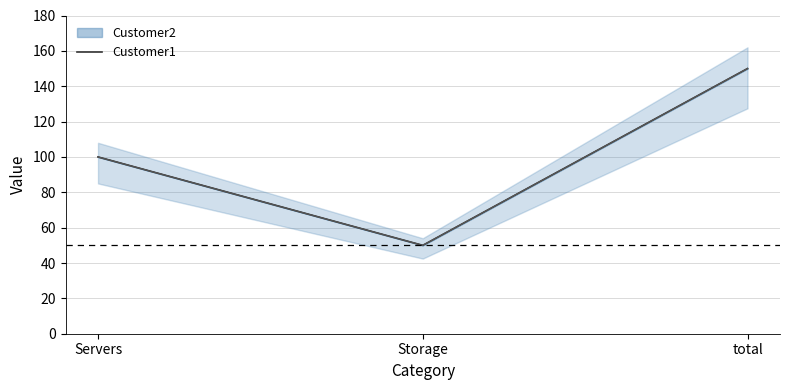

Which label corresponds to the largest value in the chart?

total